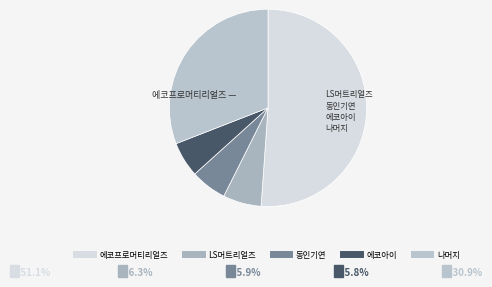

How many slices are in this pie chart?

5